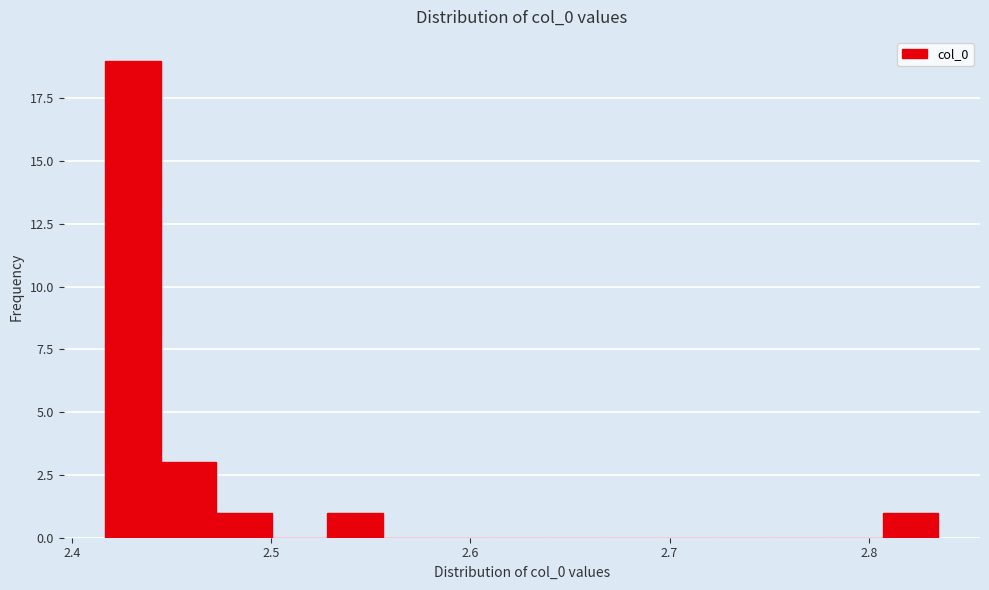

Around what value on the x-axis is the tallest bar? Give the approximate position of its centre, as read against the axis.

2.43